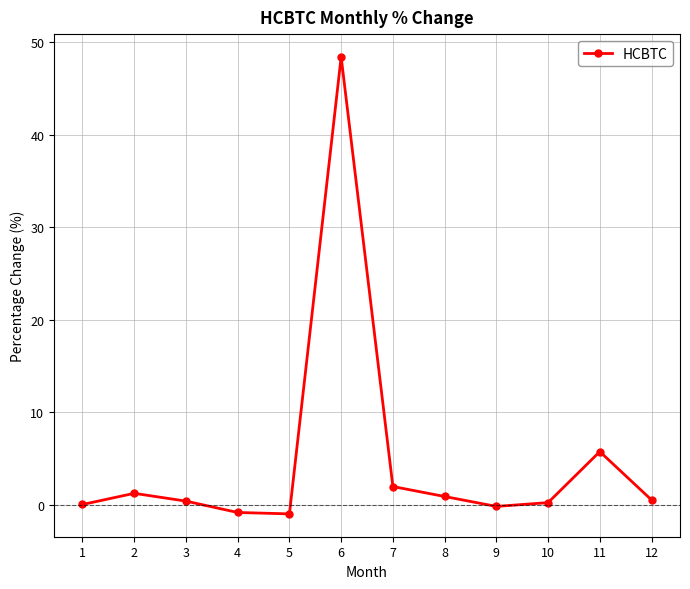

What is the difference between the values at 9 and 8?

1.1